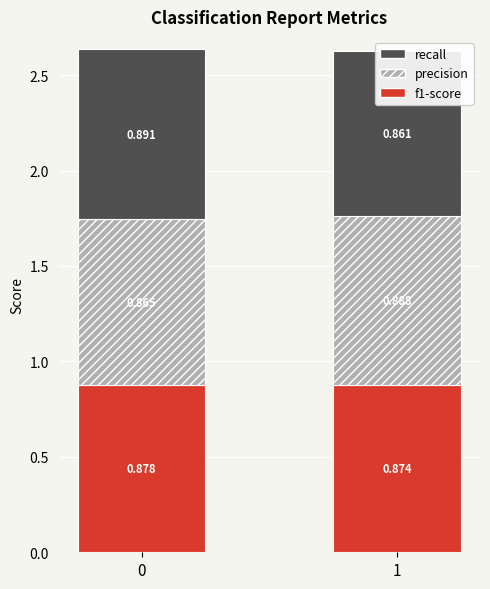

List the labels in order of f1-score value, smallest first.

1, 0